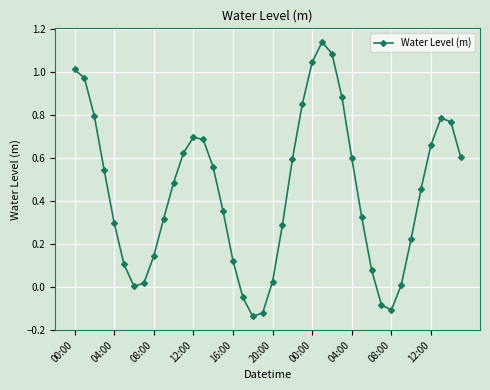

How many points are higher than both their immediate neighbors (excluding endpoints)?

3